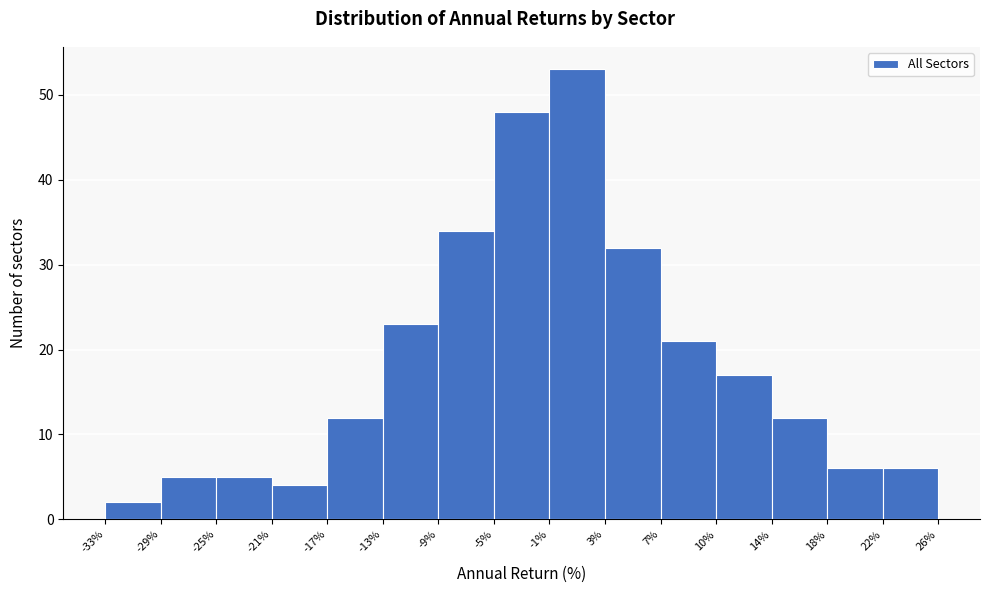

Over which range of the x-axis is the bar tallest?

-1% to 3%